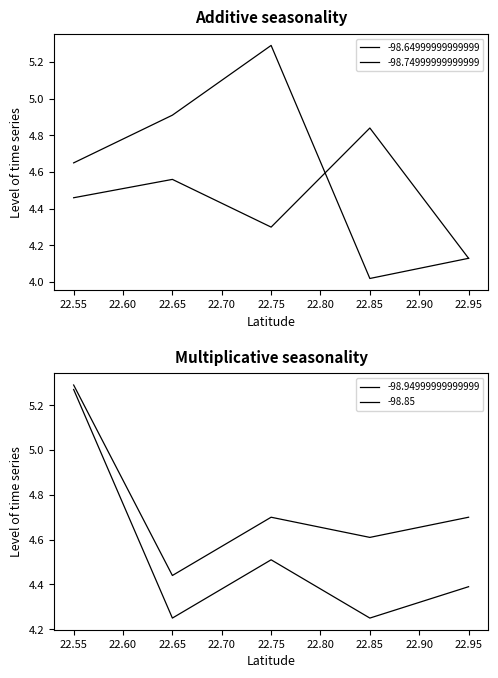

Between 22.75 and 22.65, which is larger?

22.65